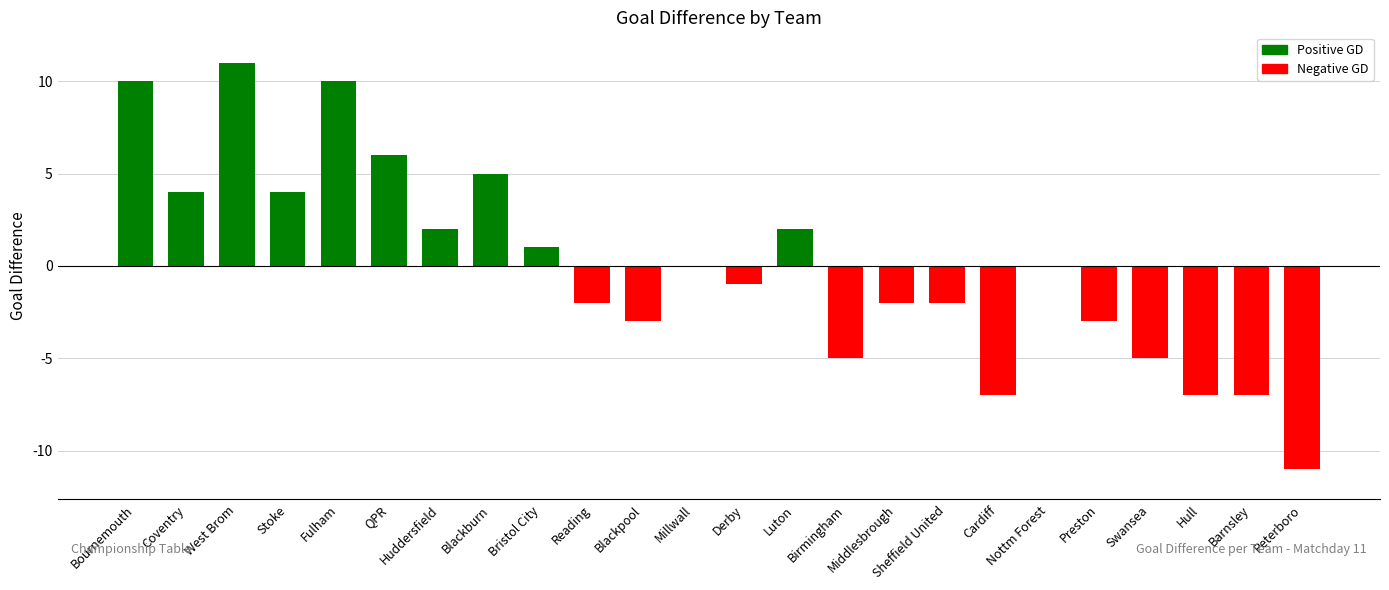

The value at Birmingham is -8. True or false?

False